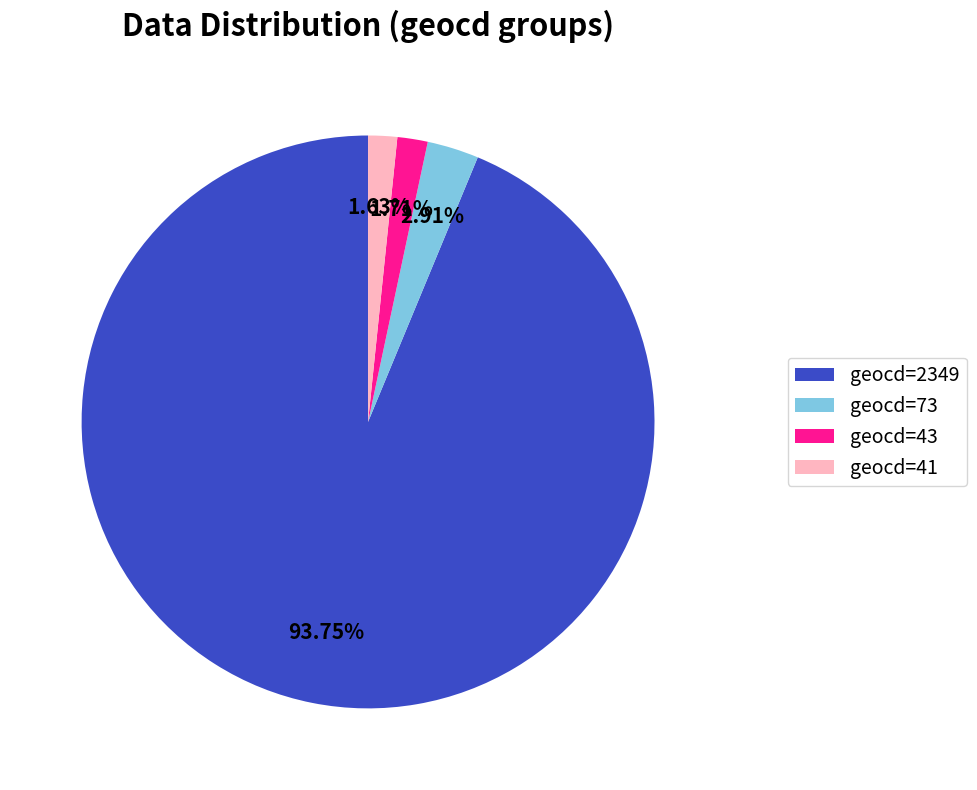

Do geocd=2349 and geocd=41 together represent more than half of the pie?

Yes